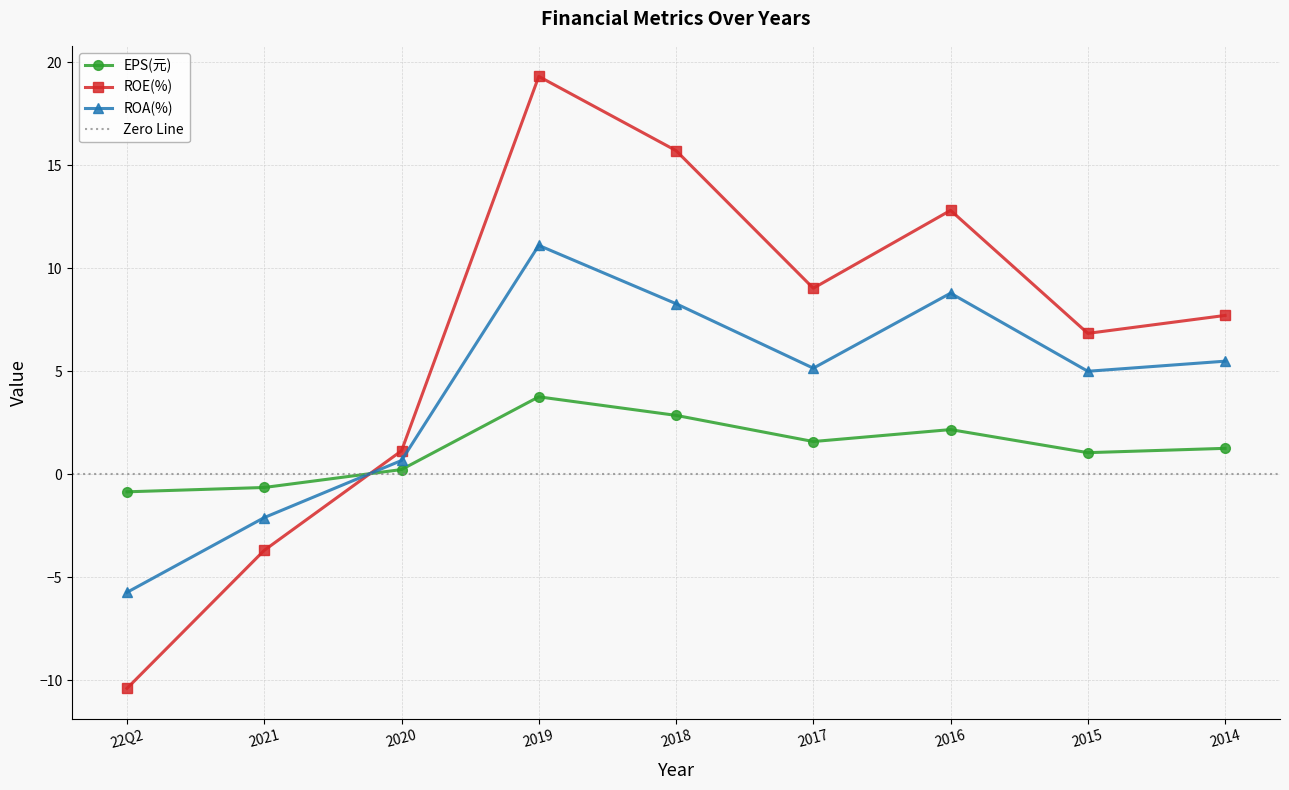

Is the value of ROE(%) at 2020 greater than the value of ROA(%) at 2021?

Yes